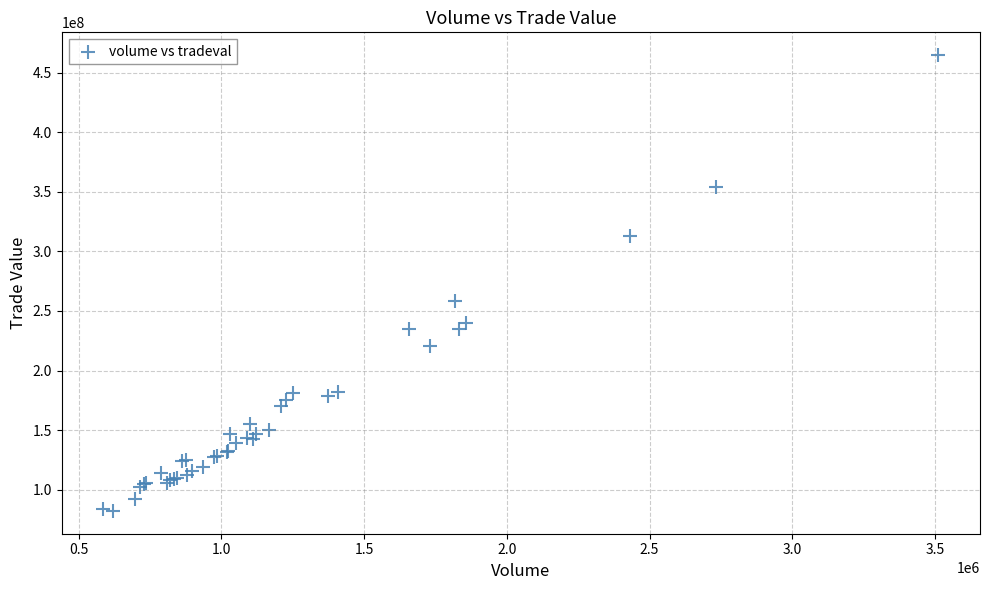

What Y value in the scatter plot is closest to 273456225?

258278683.7